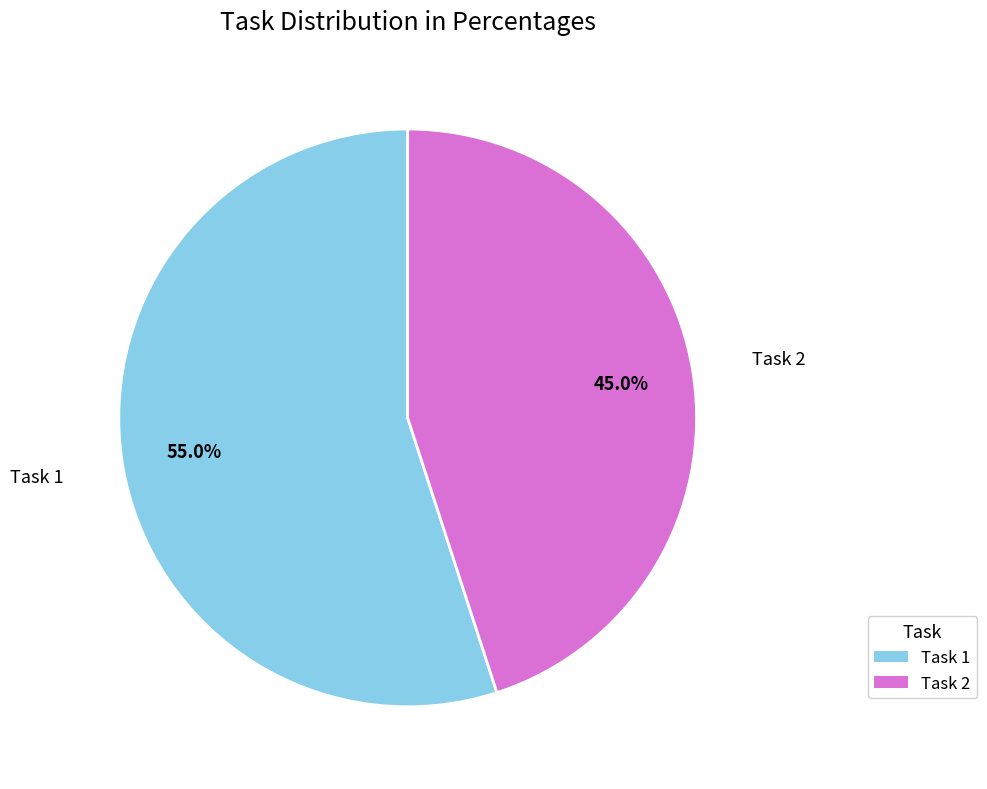

What percentage is the Task 2 slice, to the nearest percent?

45%